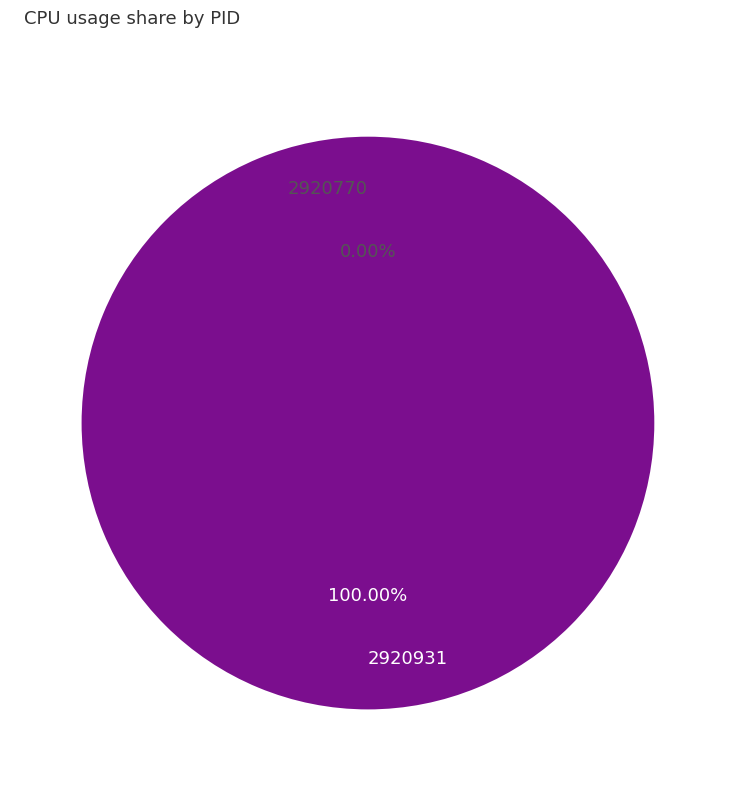

True or false: 2920931 accounts for 99% of the total.

False